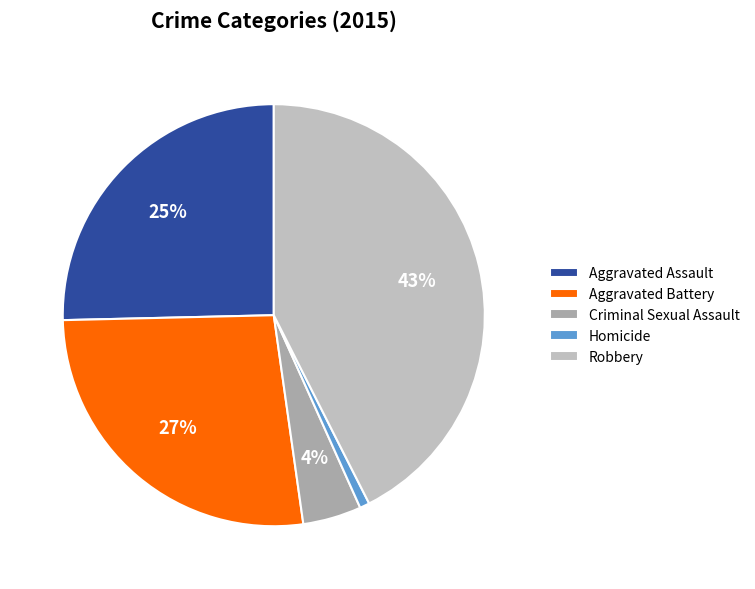

To the nearest percent, what portion does Aggravated Assault represent?

25%